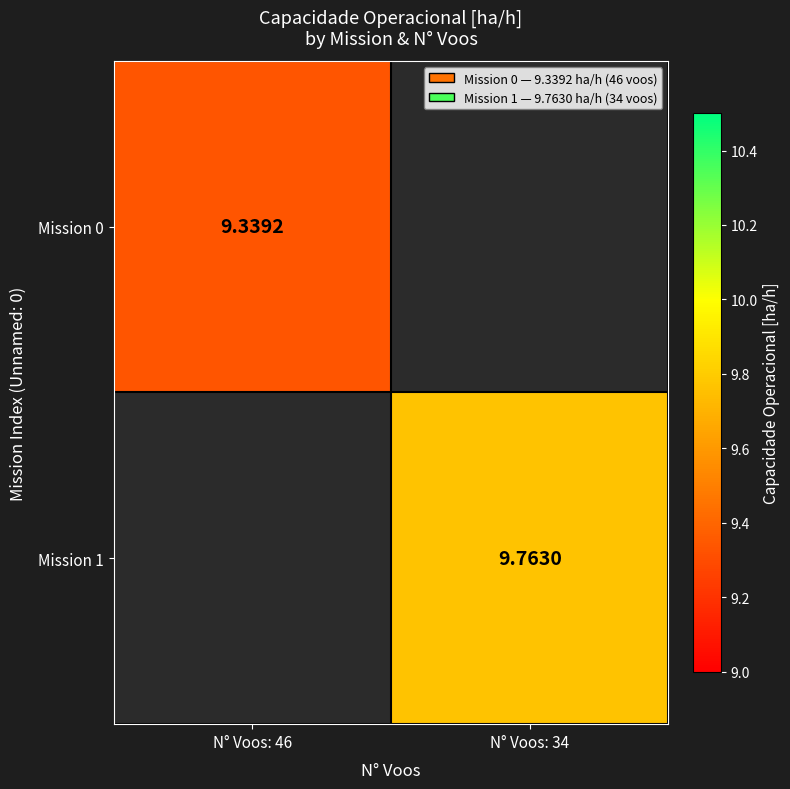

Is the value of Mission 0 at N° Voos: 46 greater than the value of Mission 1 at N° Voos: 34?

No